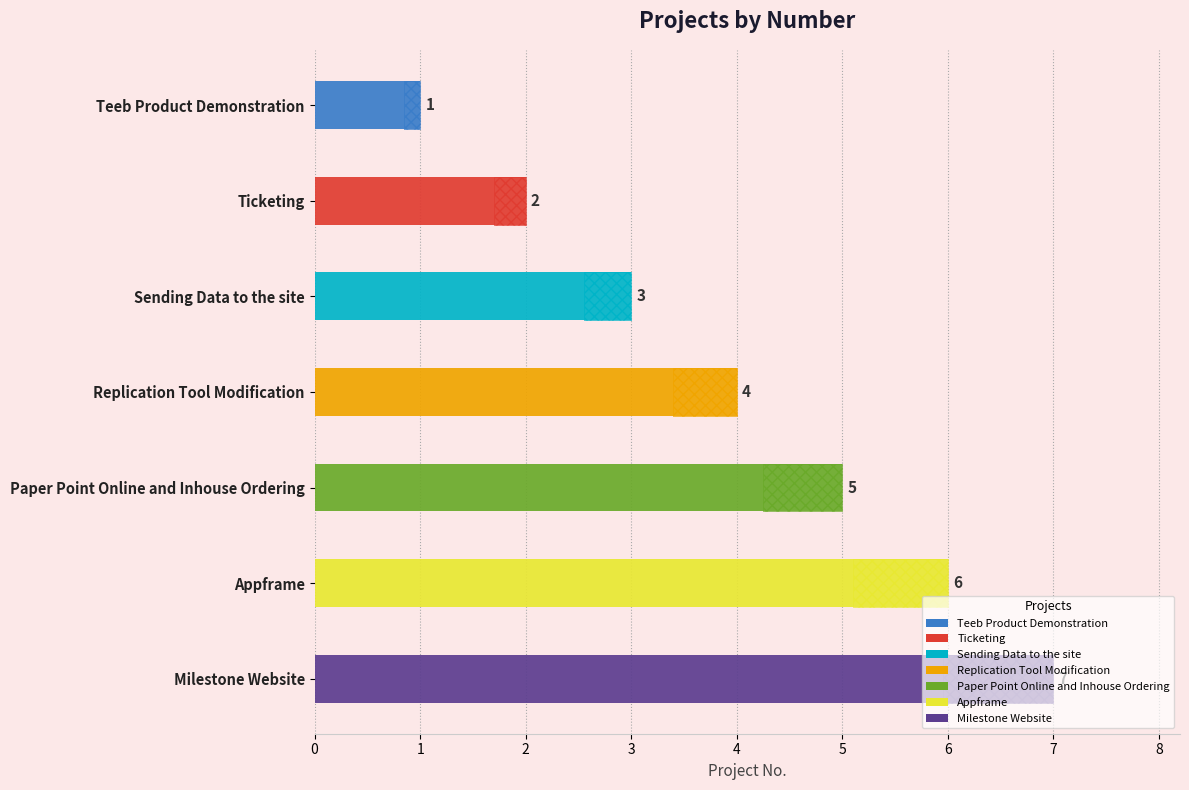

What is the average value?

4